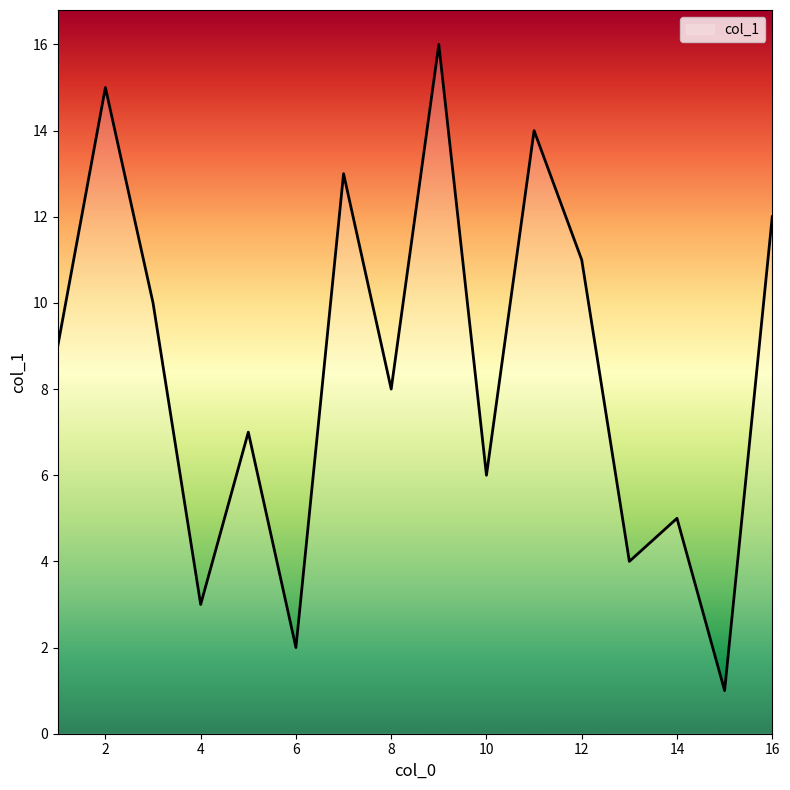

What is the greatest value displayed?

16